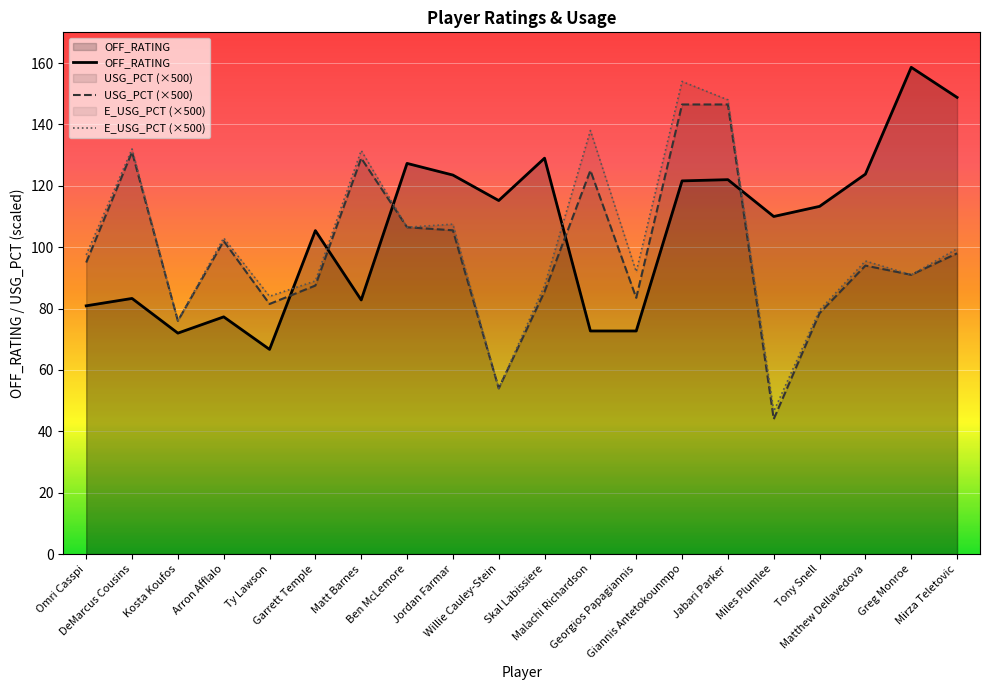

Where is the first local maximum for OFF_RATING?

DeMarcus Cousins